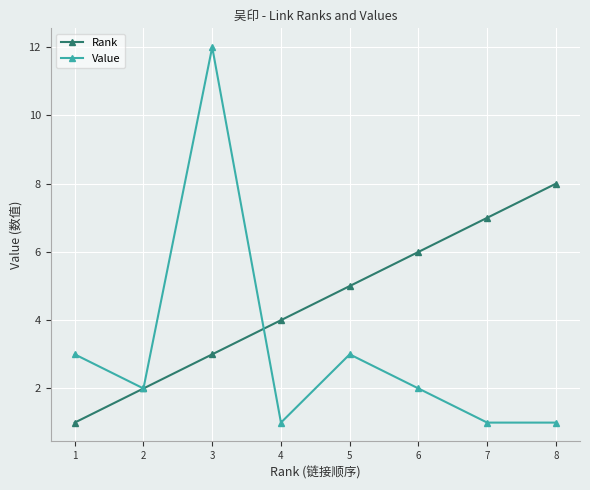

Is it true that Value equals 2 at 6?

True